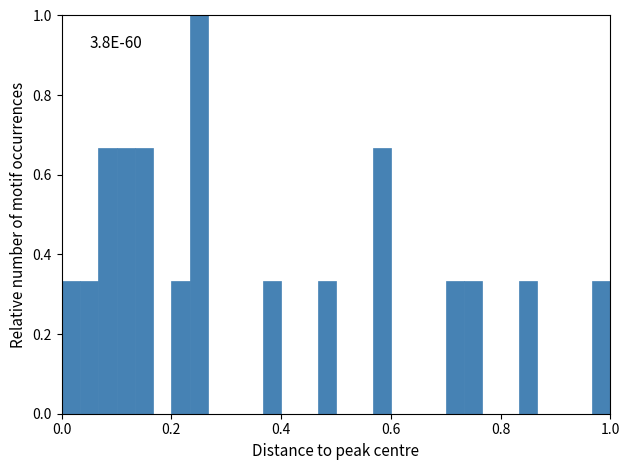

Around what value on the x-axis is the tallest bar? Give the approximate position of its centre, as read against the axis.

0.26